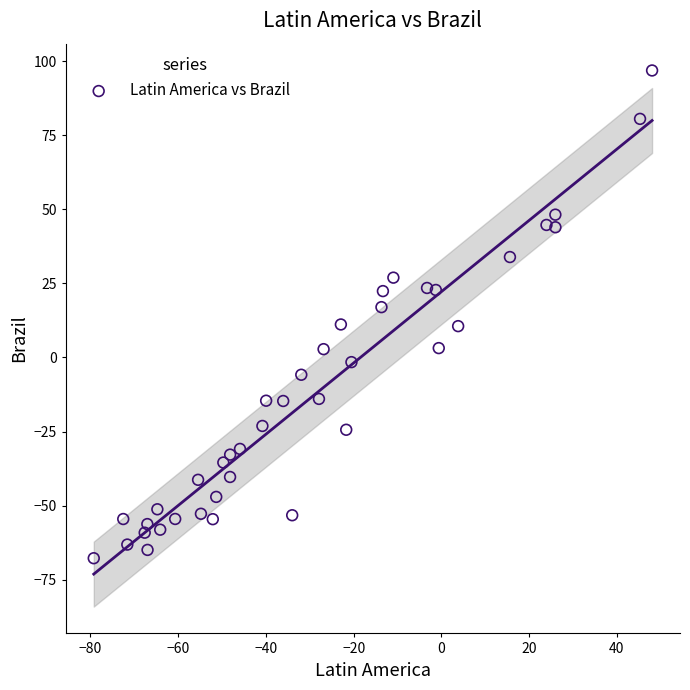

What is the range of Y values (max minus min)?

164.6